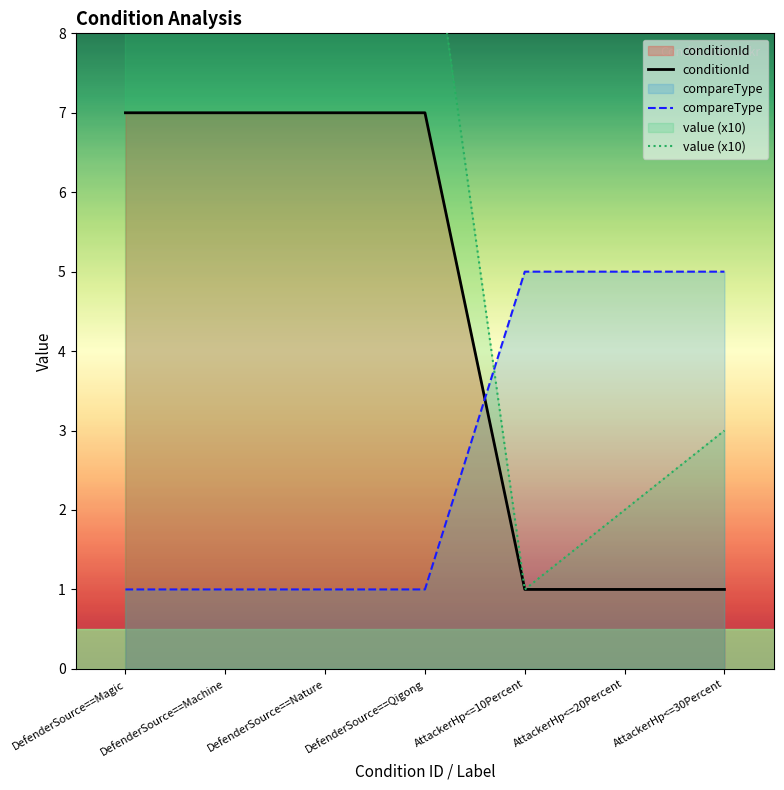

Reading left to right, transcribe all the data shown in this chart.

conditionId: DefenderSource==Magic=7	DefenderSource==Machine=7	DefenderSource==Nature=7	DefenderSource==Qigong=7	AttackerHp<=10Percent=1	AttackerHp<=20Percent=1	AttackerHp<=30Percent=1
compareType: DefenderSource==Magic=1	DefenderSource==Machine=1	DefenderSource==Nature=1	DefenderSource==Qigong=1	AttackerHp<=10Percent=5	AttackerHp<=20Percent=5	AttackerHp<=30Percent=5
value_numeric: DefenderSource==Magic=10	DefenderSource==Machine=10	DefenderSource==Nature=10	DefenderSource==Qigong=10	AttackerHp<=10Percent=1	AttackerHp<=20Percent=2	AttackerHp<=30Percent=3